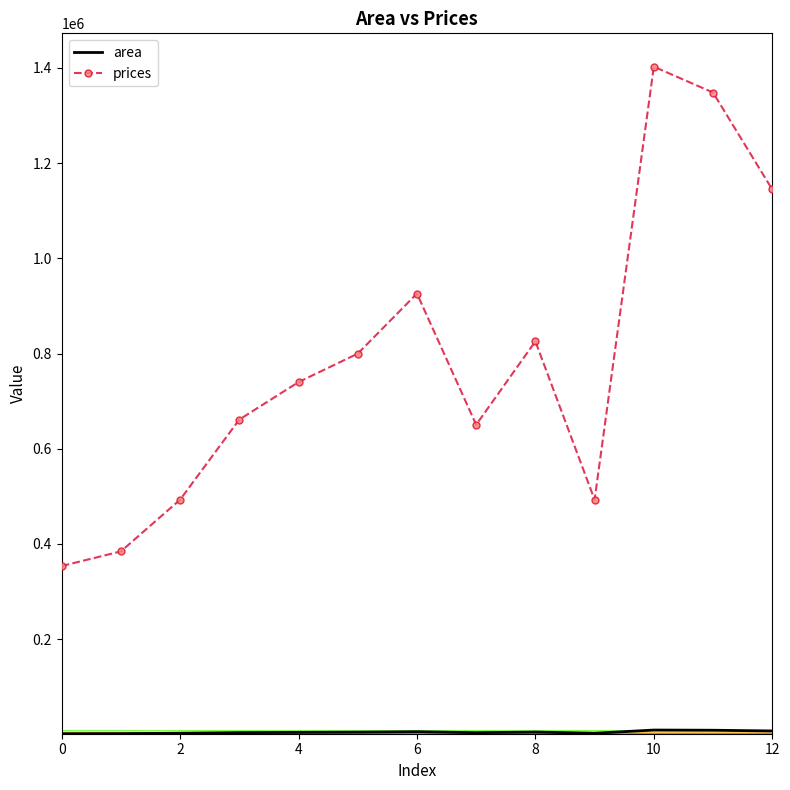

Which series has the largest total across all categories?

prices